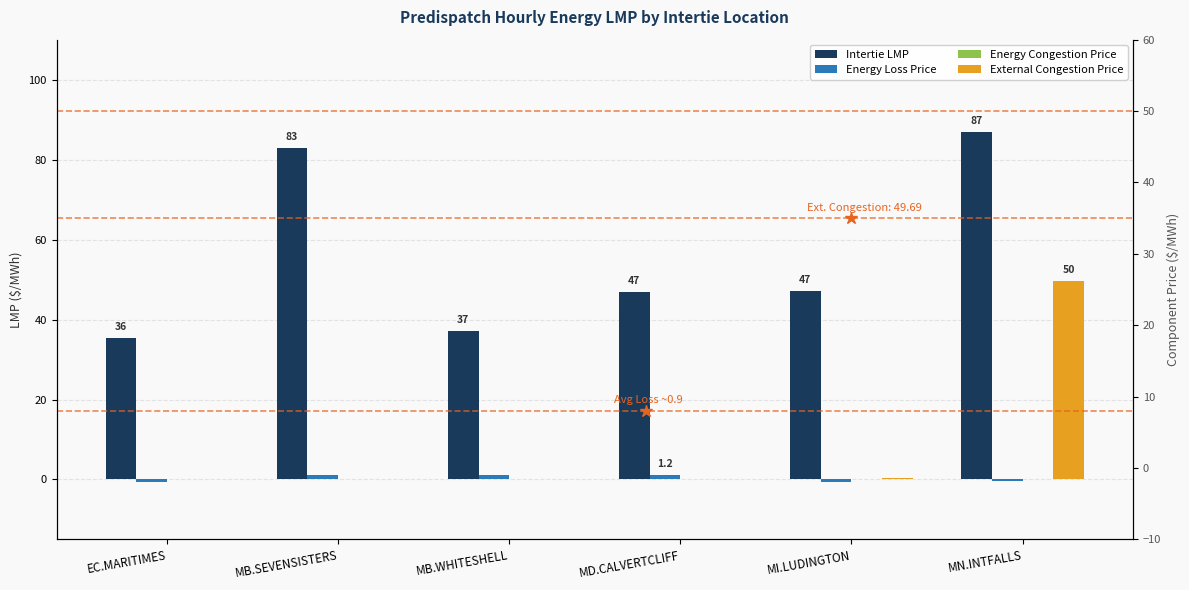

Which category has the highest value in the Energy Loss Price series?

MD.CALVERTCLIFF